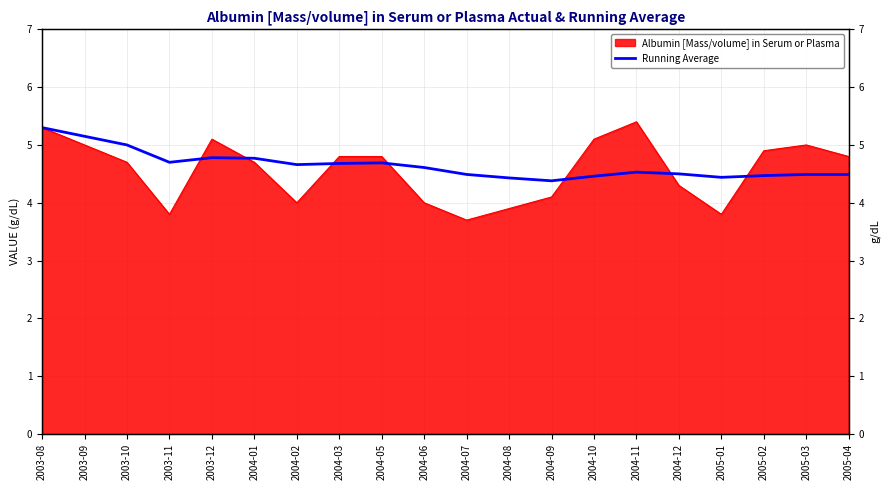

Does the chart display data point markers on the line(s)?

No